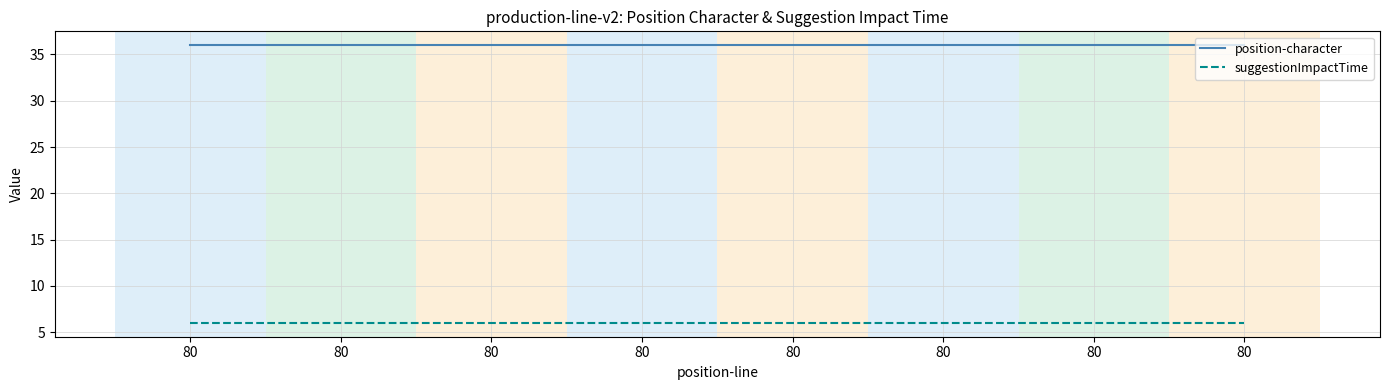

What is the total value across all series at 80?

42.0